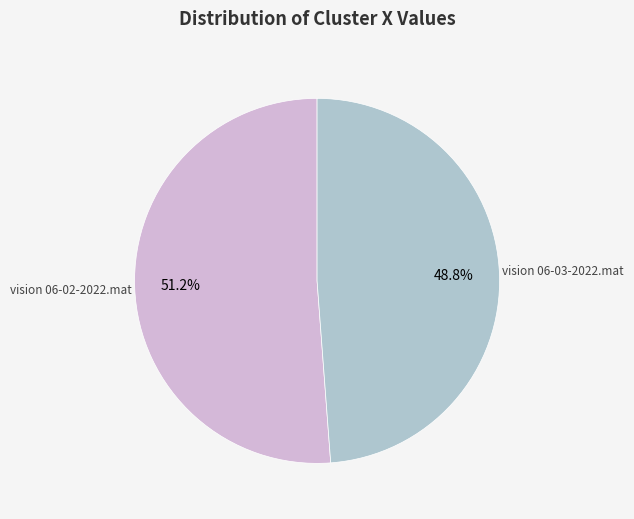

Count the number of slices in the pie.

2